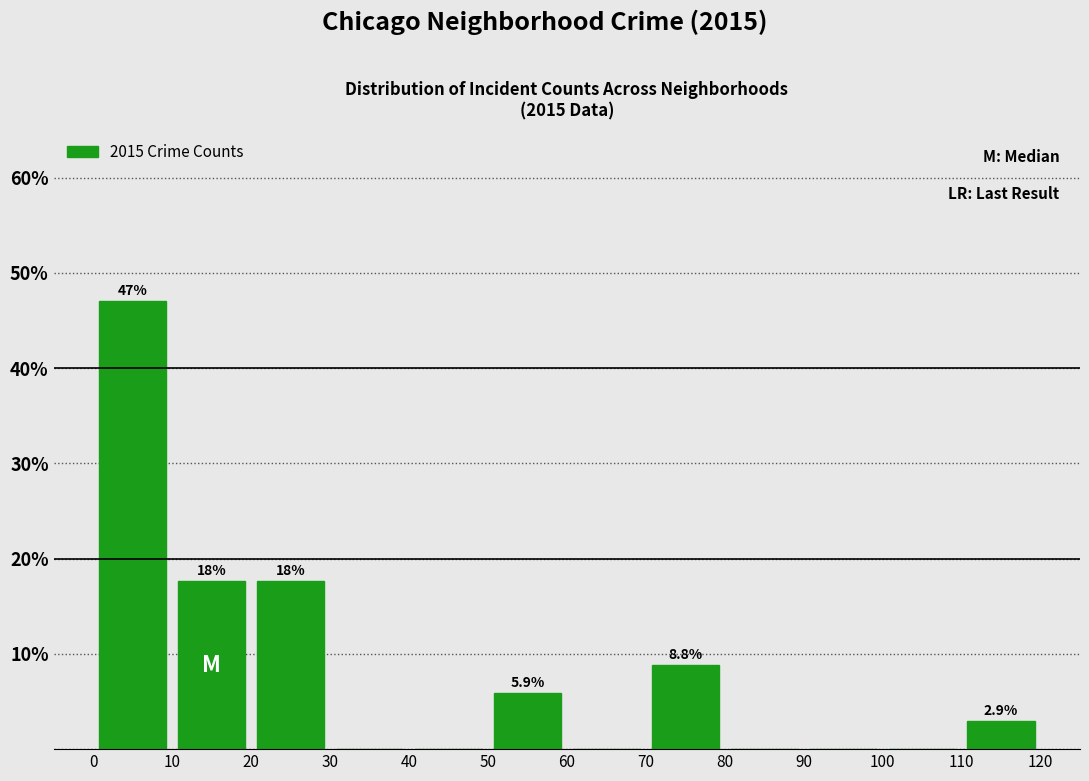

Over which range of the x-axis is the bar tallest?

0 to 10